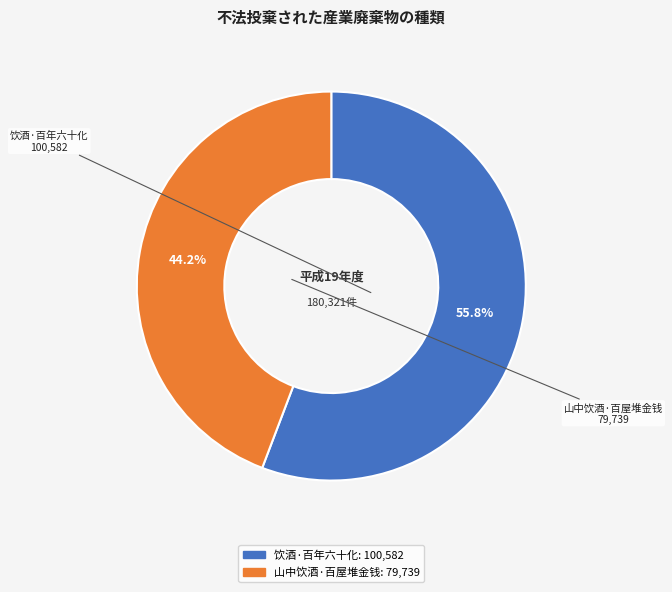

To the nearest percent, what is the combined percentage of 山中饮酒·百屋堆金钱 and 饮酒·百年六十化?

100%